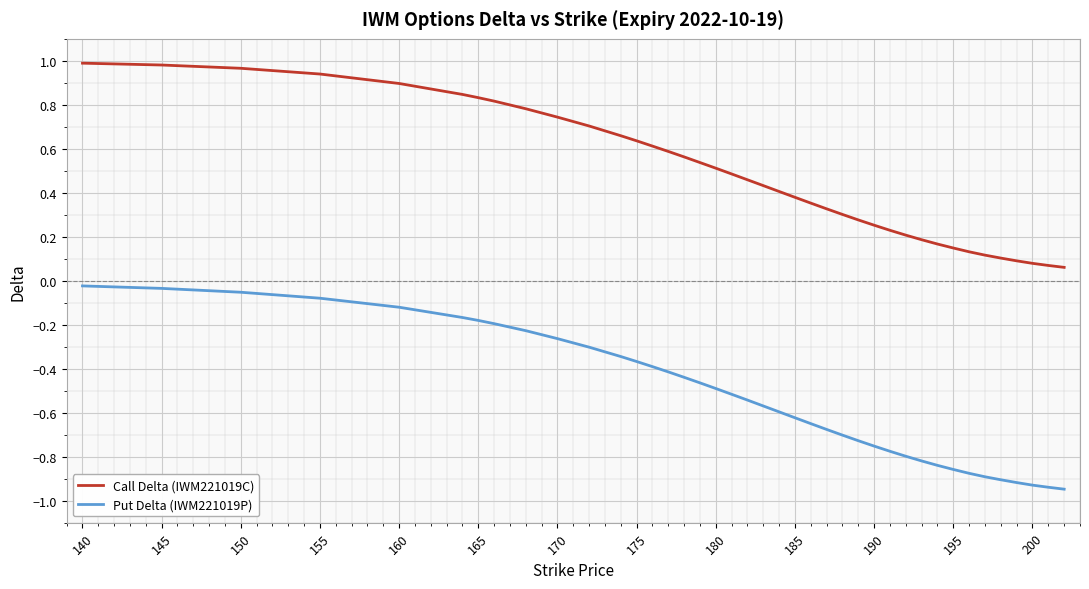

Does the chart have visible grid lines?

Yes